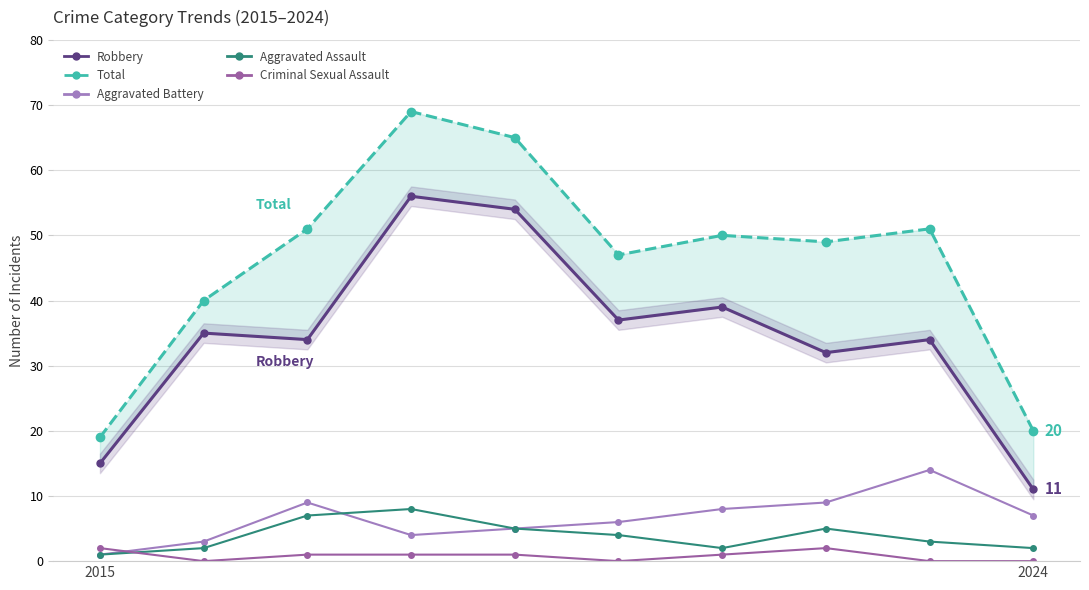

True or false: Robbery has more than 1 interior local peaks.

True